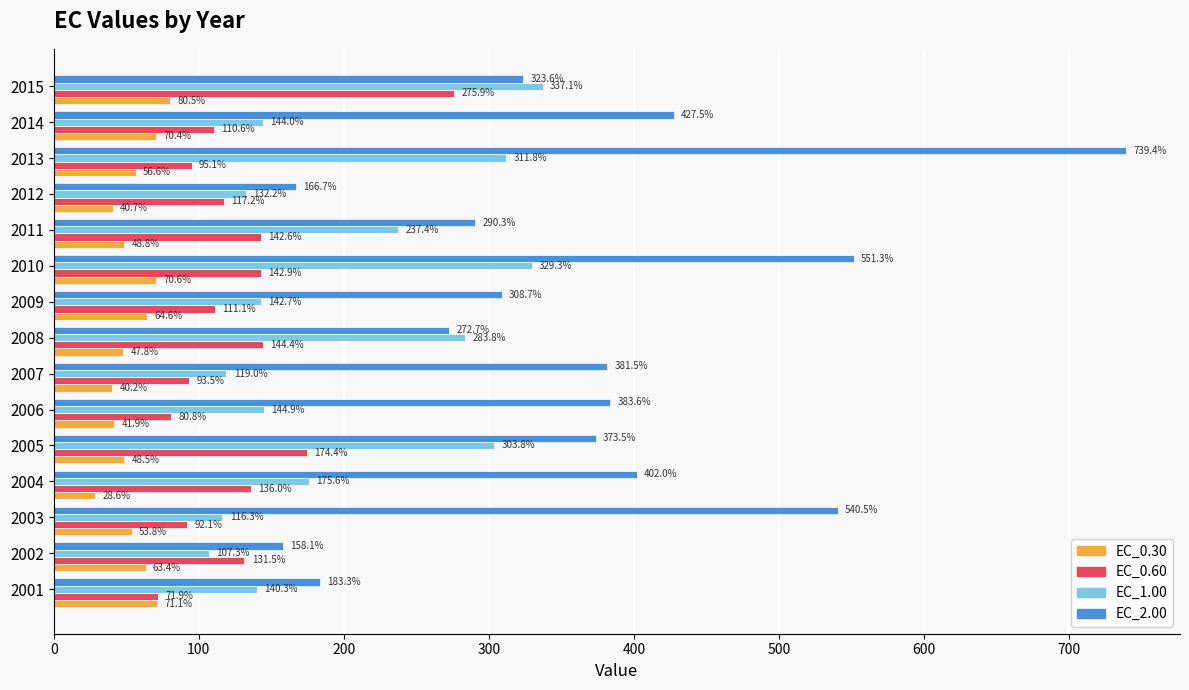

List the series in order of their overall mean, lowest first.

EC_0.30, EC_0.60, EC_1.00, EC_2.00